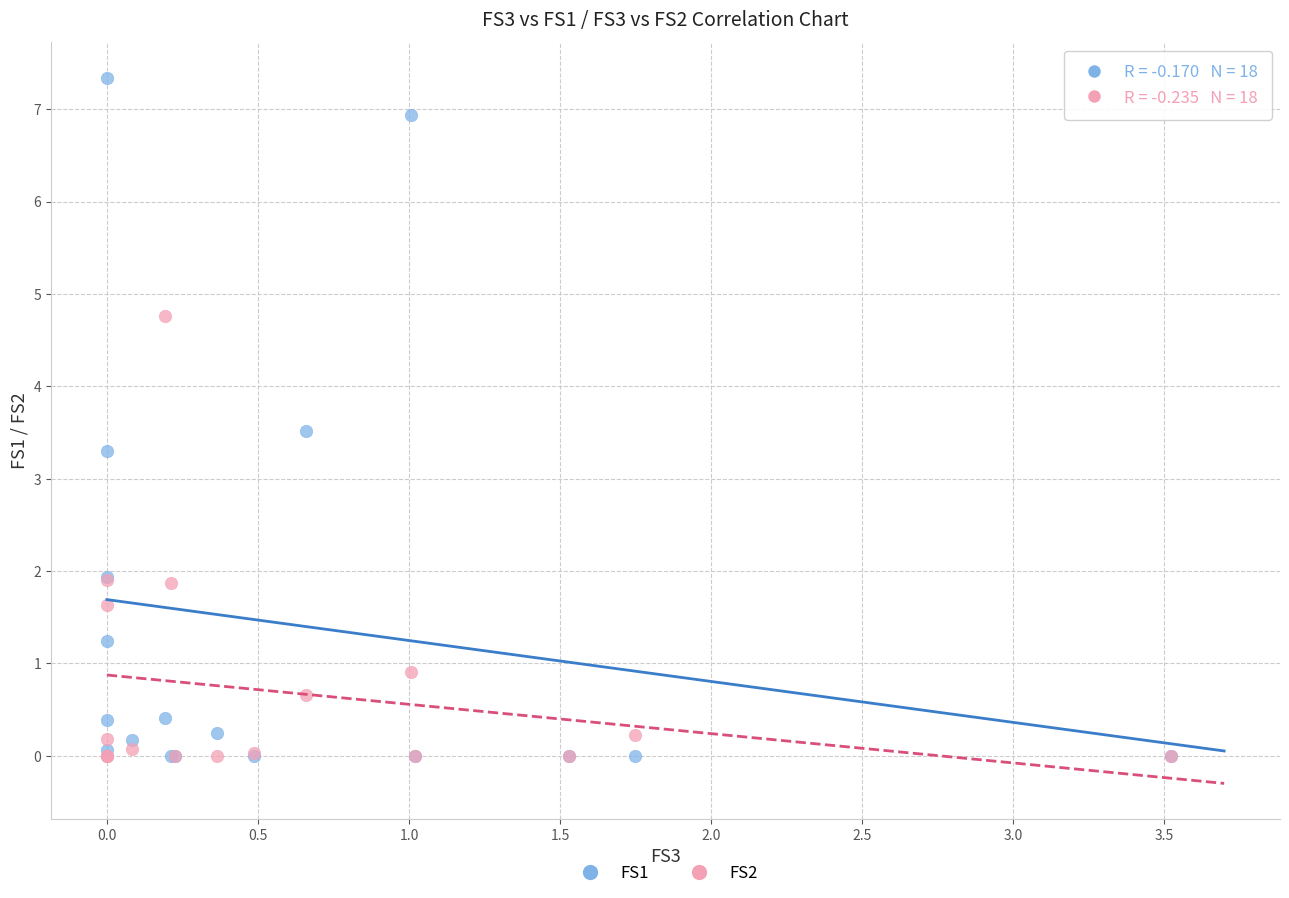

Across all series, what Y value is closest to 3?

3.3